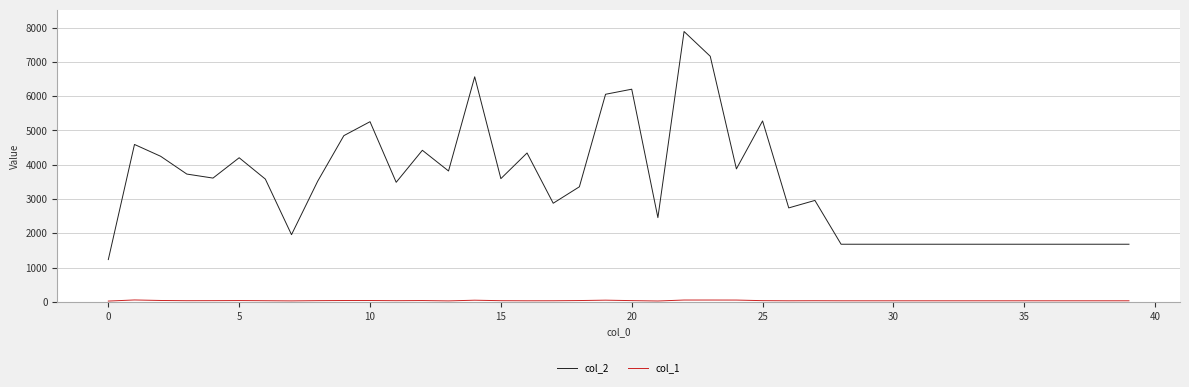

Which series has the widest spread of values?

col_2